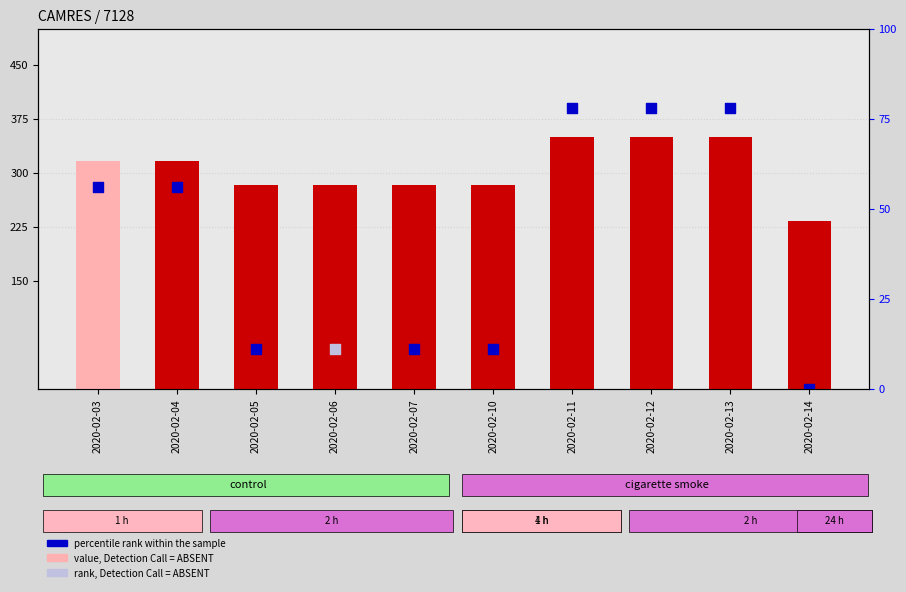

Which series contains the highest Y value?

close